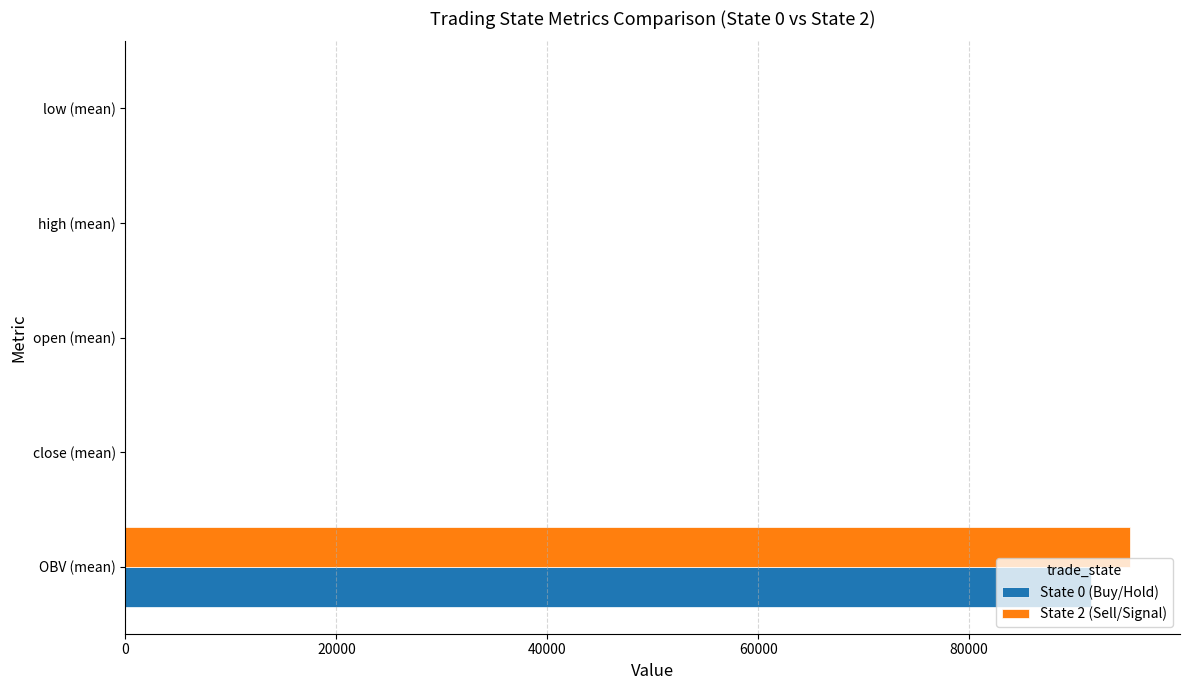

What is the sum of all State 2 (Sell/Signal) values?

95249.7